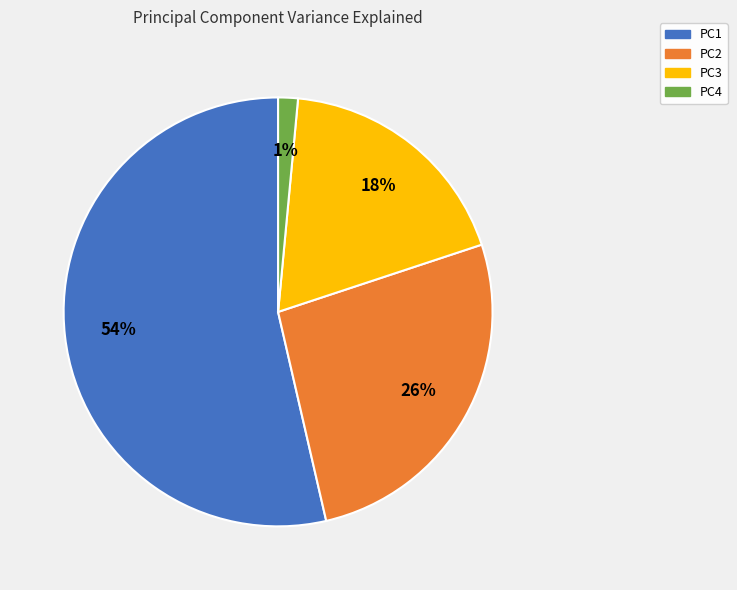

Between PC3 and PC1, which is larger?

PC1